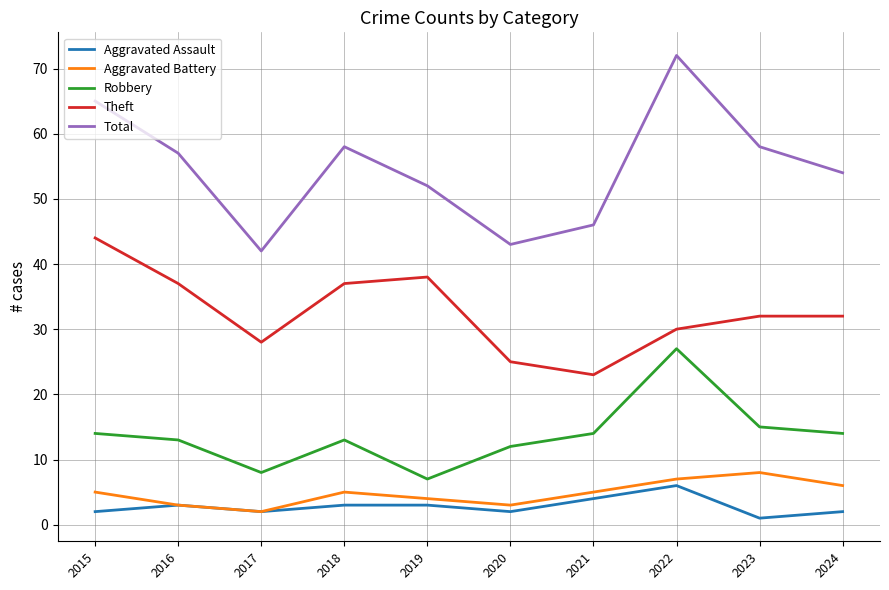

At which label is Robbery closest to 17?

2023